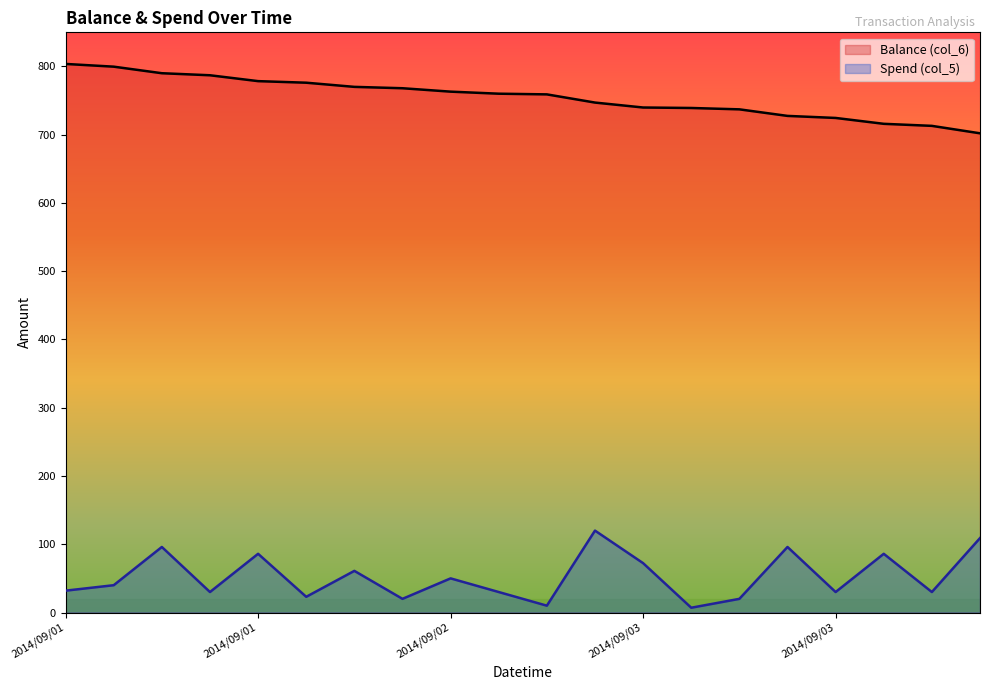

What are all the series names shown in the legend?

Balance (col_6), Spend (col_5)